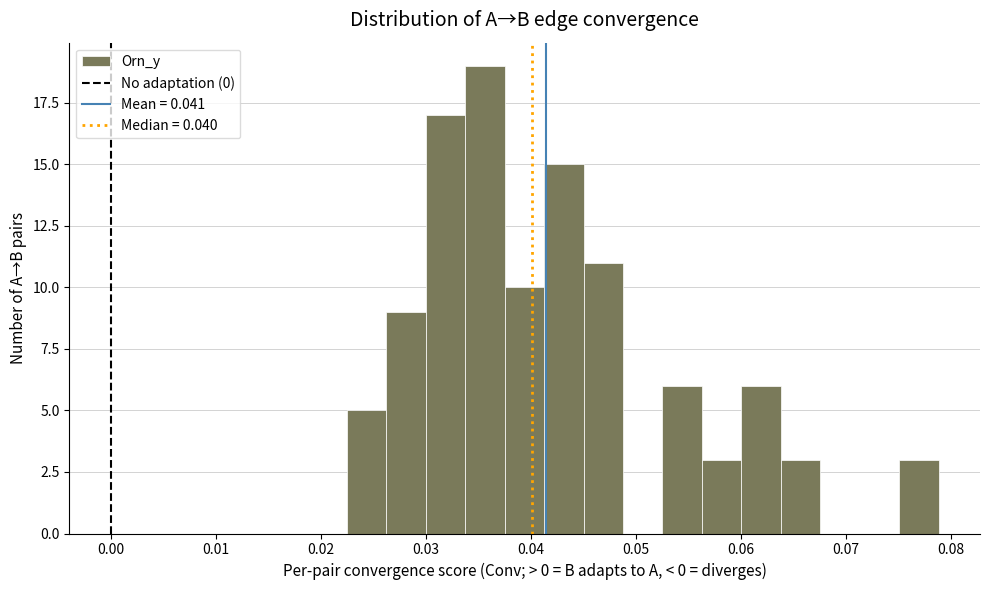

Read against the x-axis, roughly where is the centre of the tallest bar?

0.036